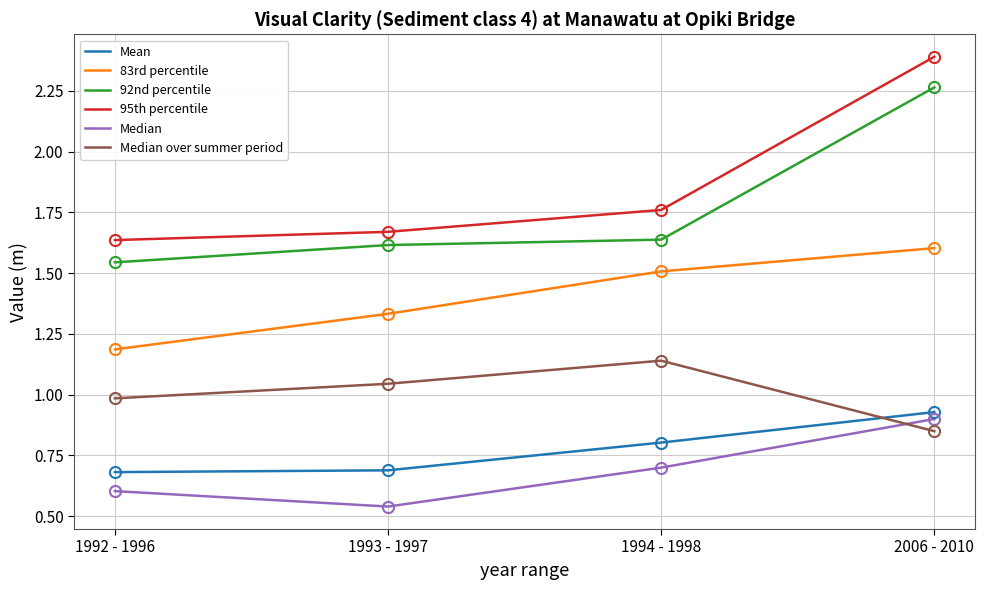

What is the difference between the 83rd percentile values at 1992 - 1996 and 2006 - 2010?

0.4